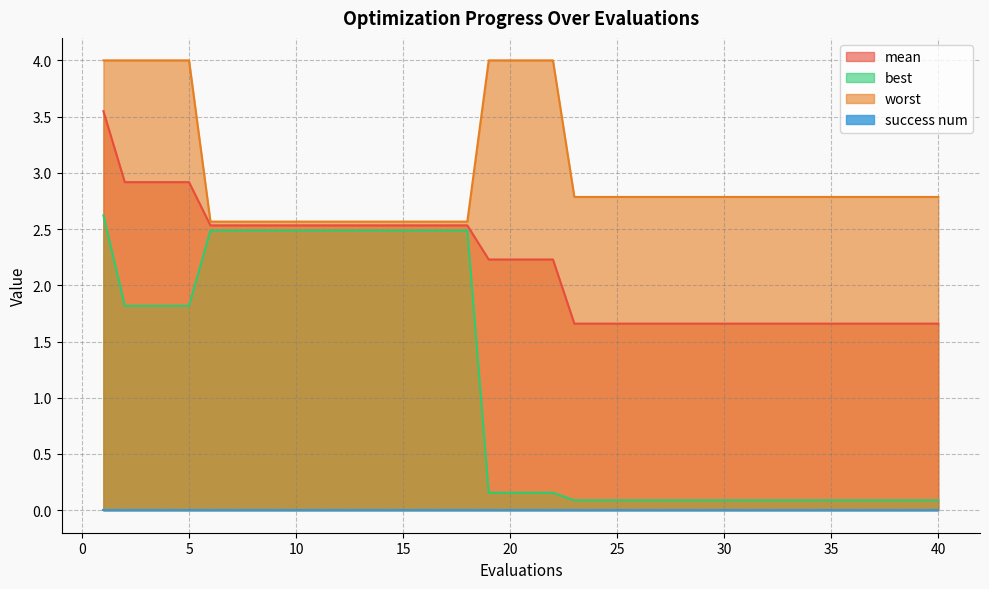

Which series has the largest range (max minus min)?

best